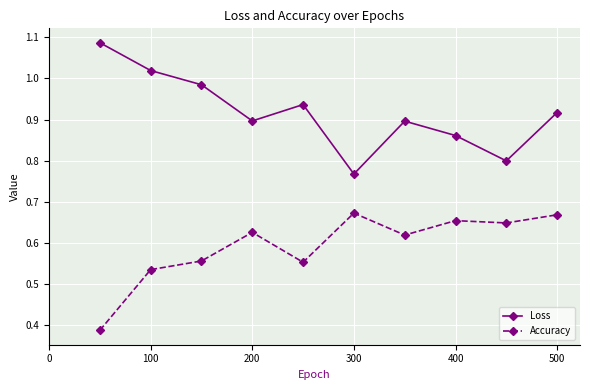

True or false: Accuracy and Loss intersect in this chart.

False